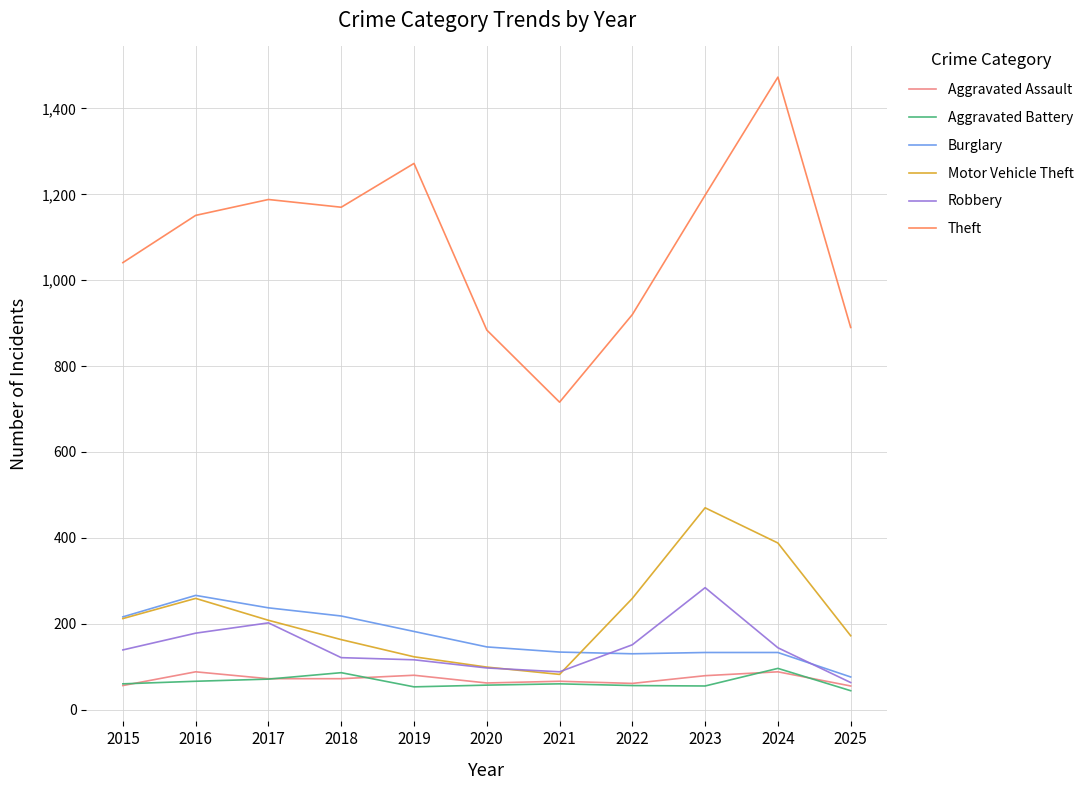

At how many categories does at least one series exceed 627?

11